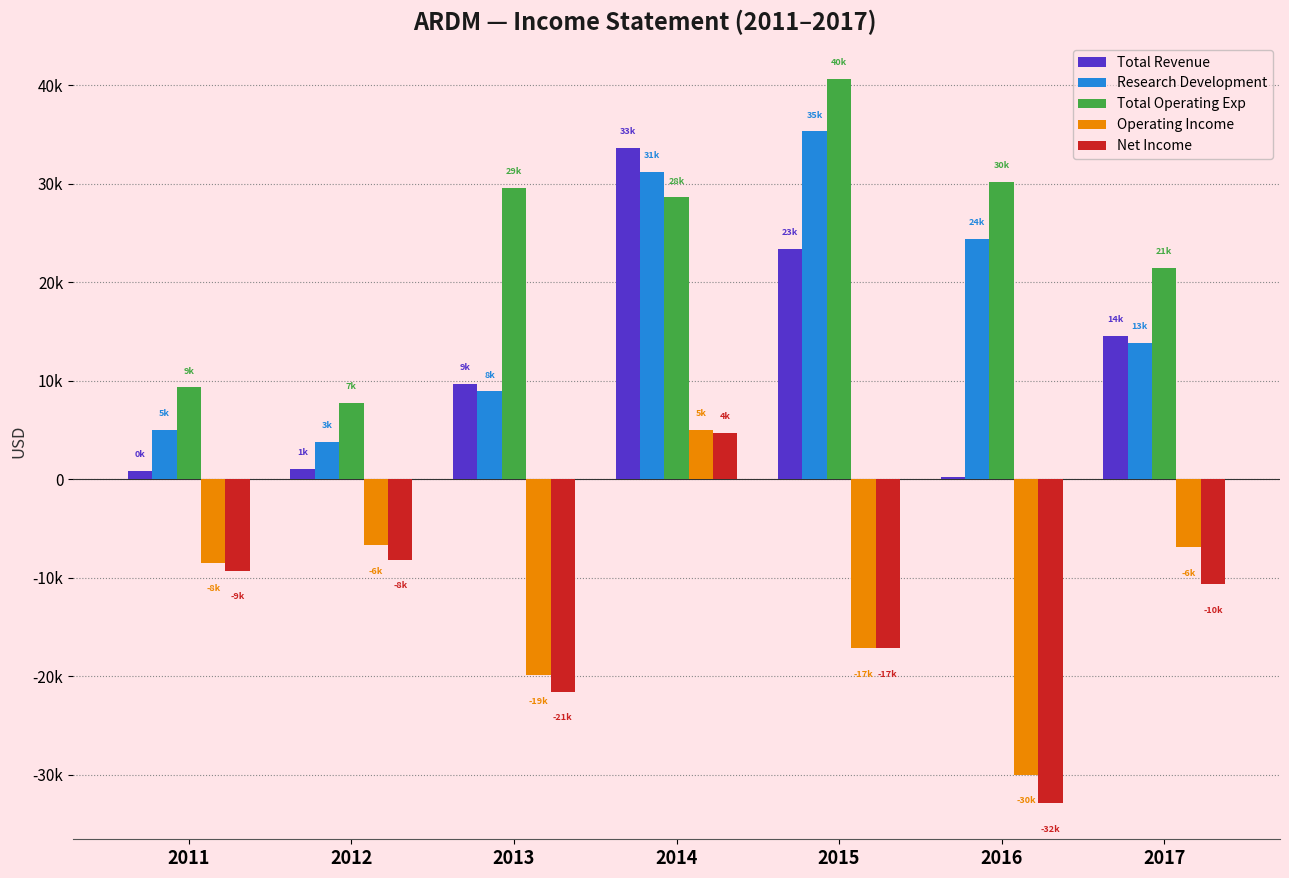

Reading left to right, extract all data points from this chart.

Total Revenue: 800	1000	9700	33600	23400	200	14500
Research Development: 5000	3800	8900	31200	35300	24400	13800
Total Operating Exp: 9300	7700	29600	28600	40600	30200	21400
Operating Income: -8500	-6700	-19900	5000	-17200	-30000	-6900
Net Income: -9300	-8200	-21600	4700	-17200	-32900	-10700